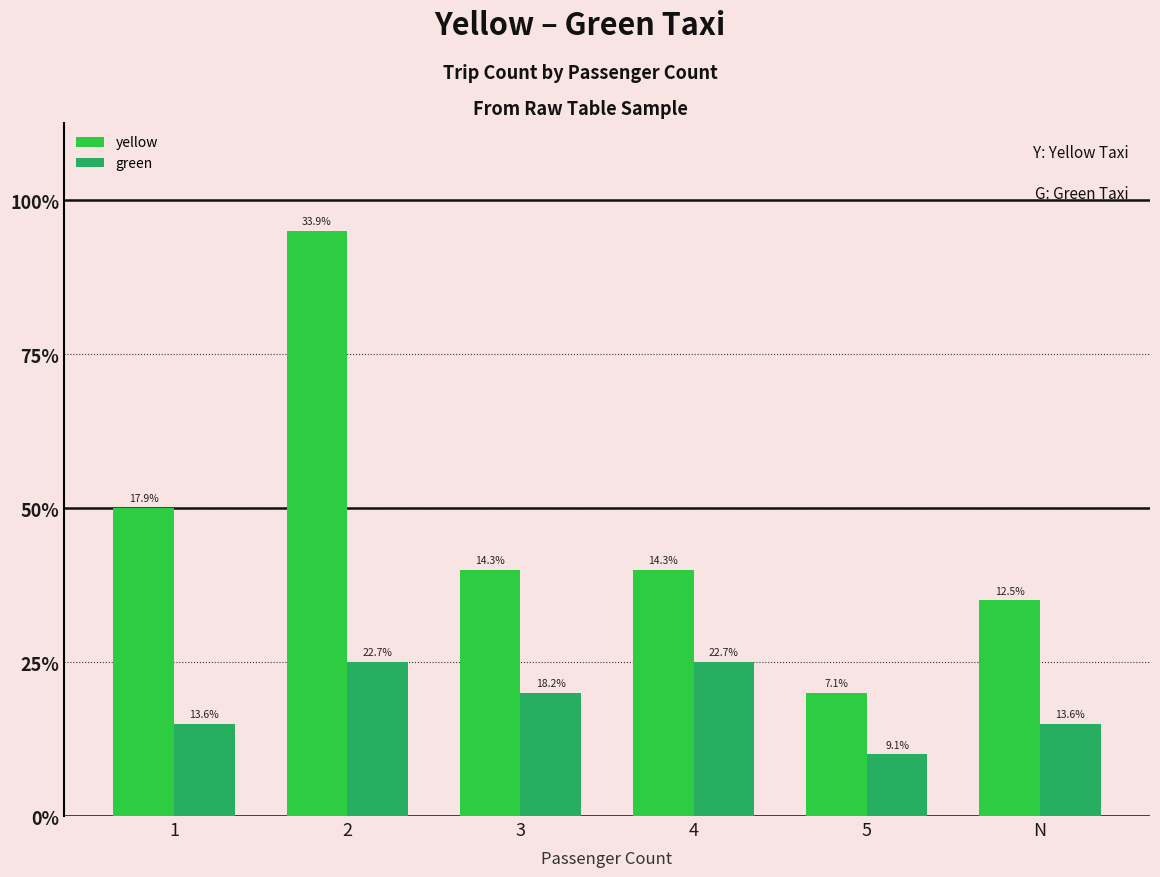

What are all the series names shown in the legend?

yellow, green